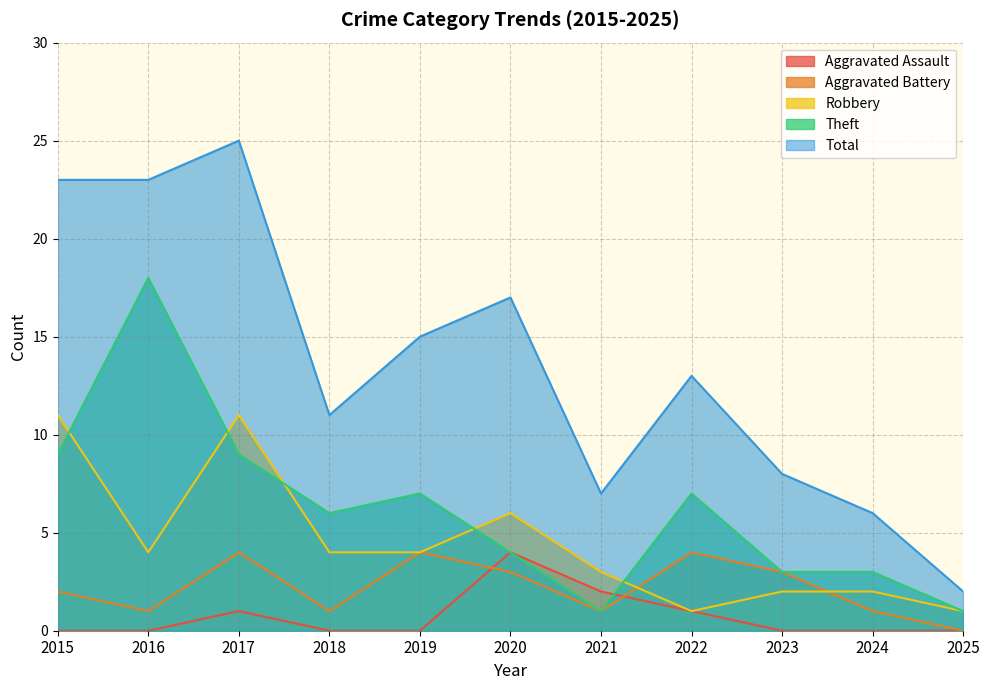

Which series has the largest total across all categories?

Total